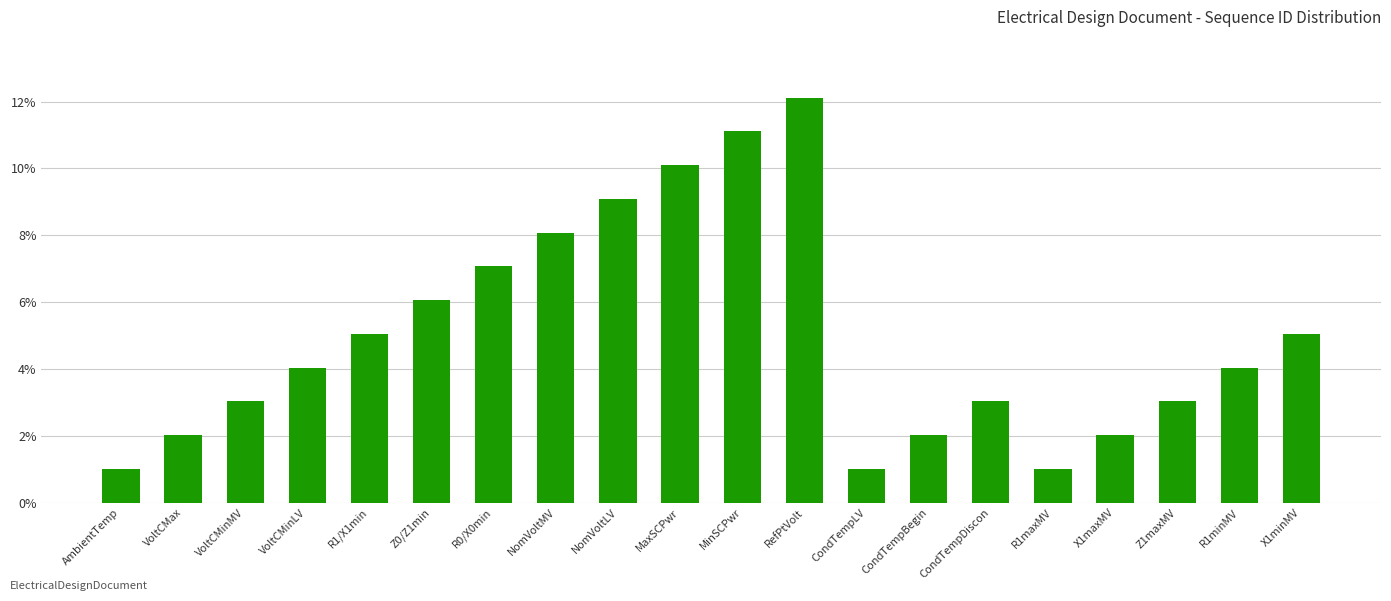

What is the label of the 4th bar from the right?

X1maxMV